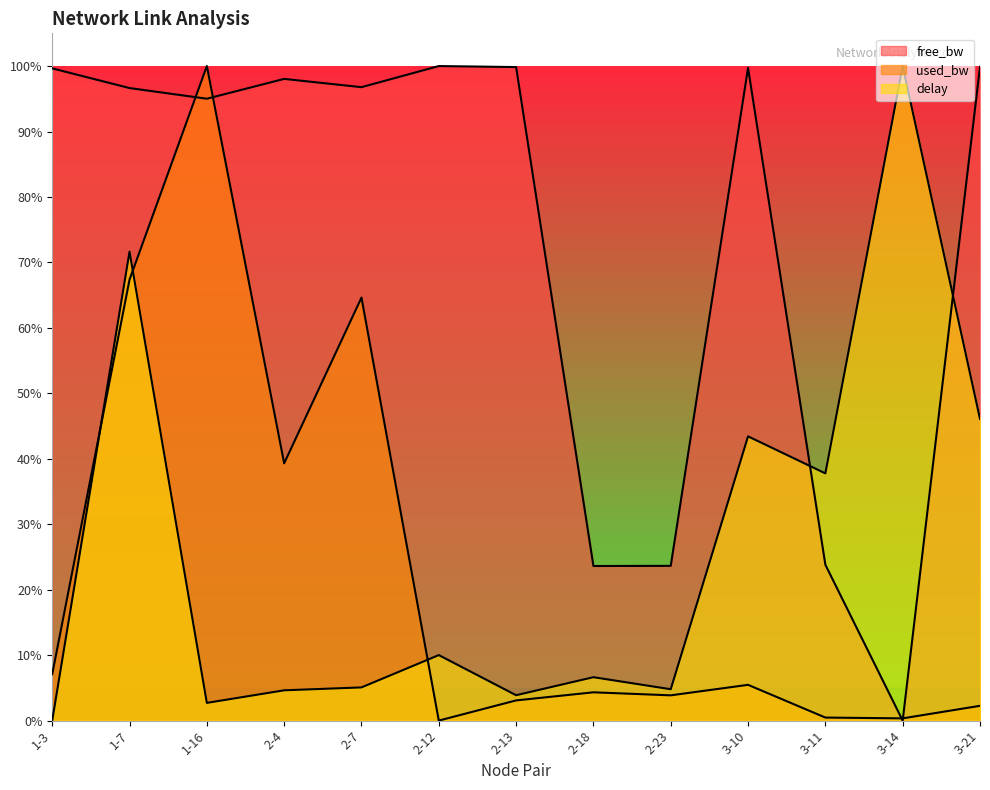

How many values in the delay series exceed 0?

12